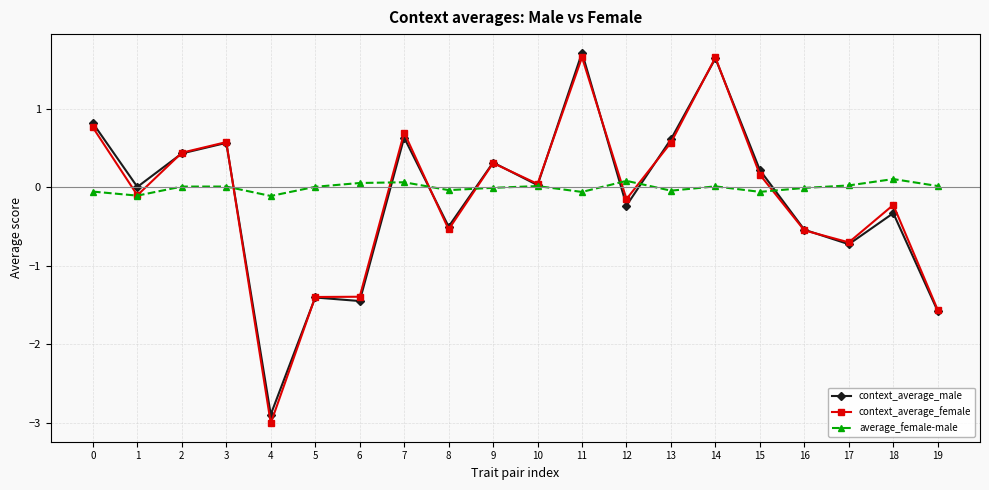

What are all the series names shown in the legend?

context_average_male, context_average_female, average_female-male